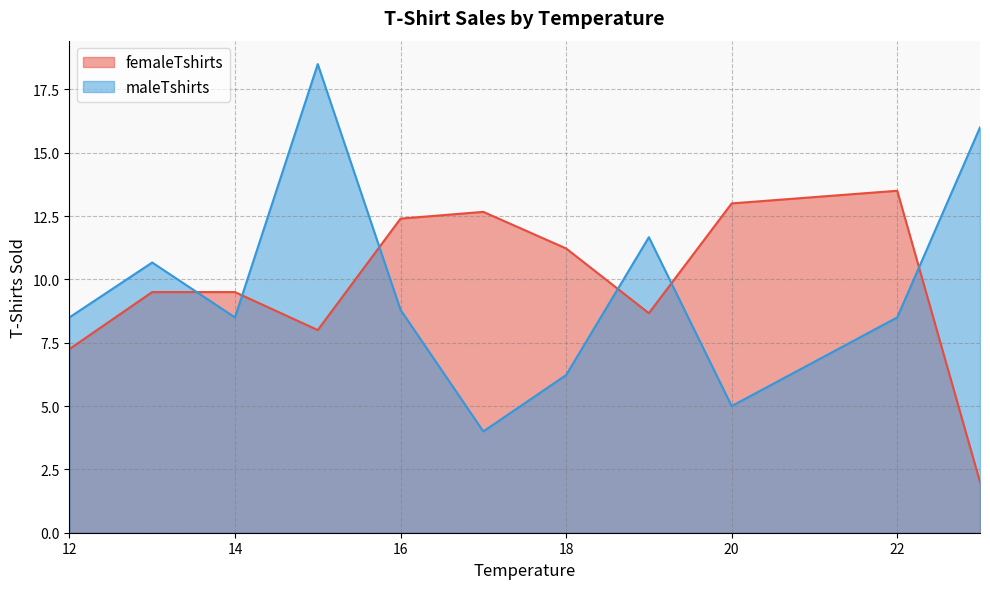

What is the maximum value shown in the chart?

18.5